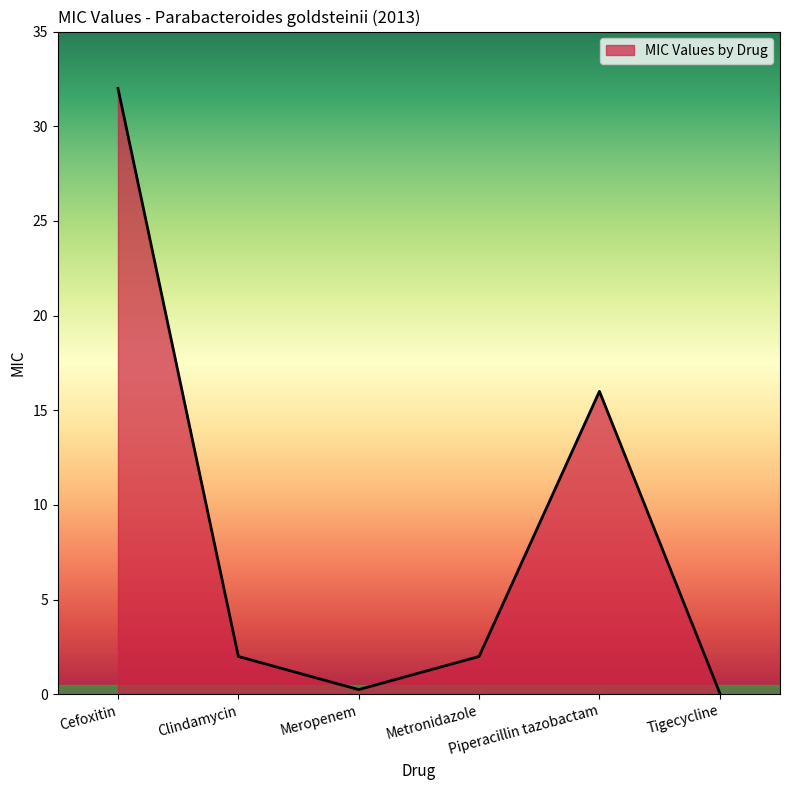

What is the difference between the second highest and minimum values?

15.9